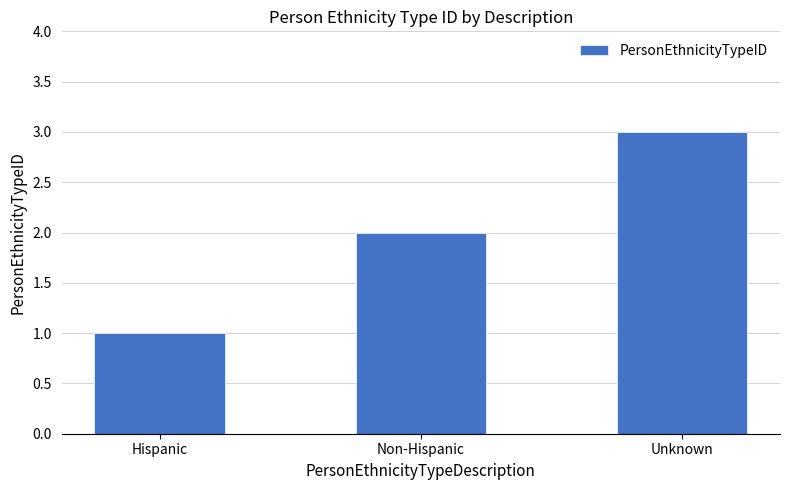

Which label corresponds to the smallest value in the chart?

Hispanic